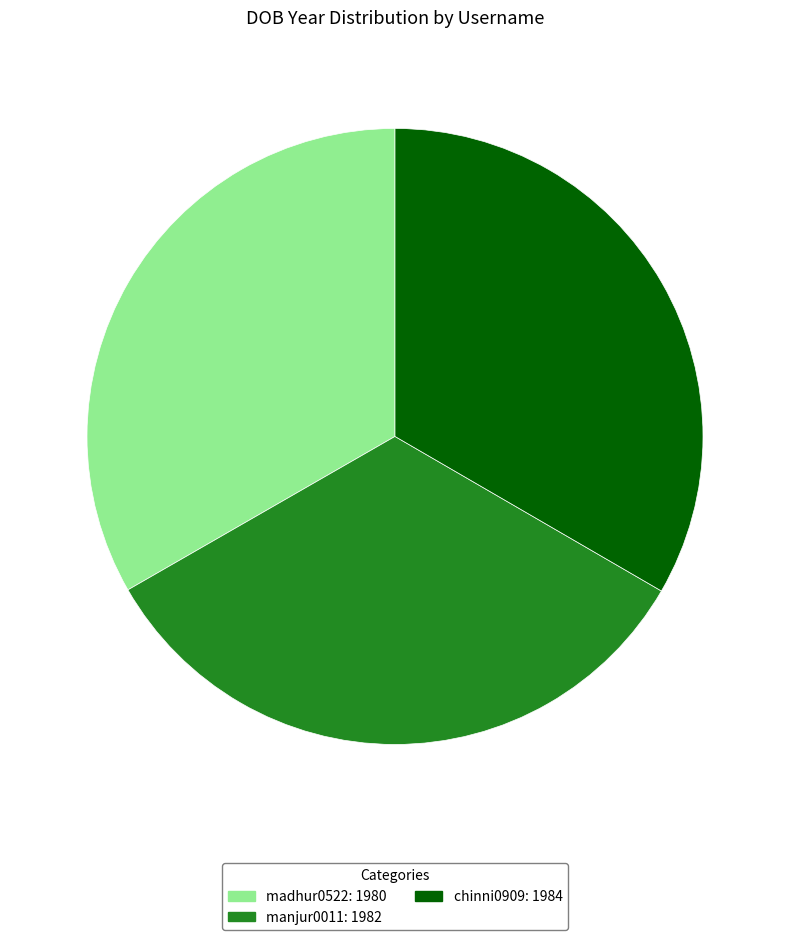

How many segments does this pie chart have?

3